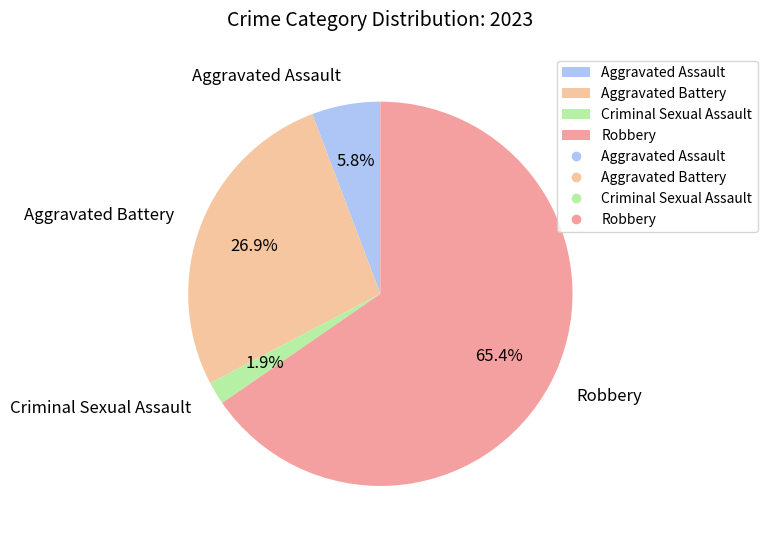

Is the sum of Robbery and Aggravated Battery greater than half?

Yes